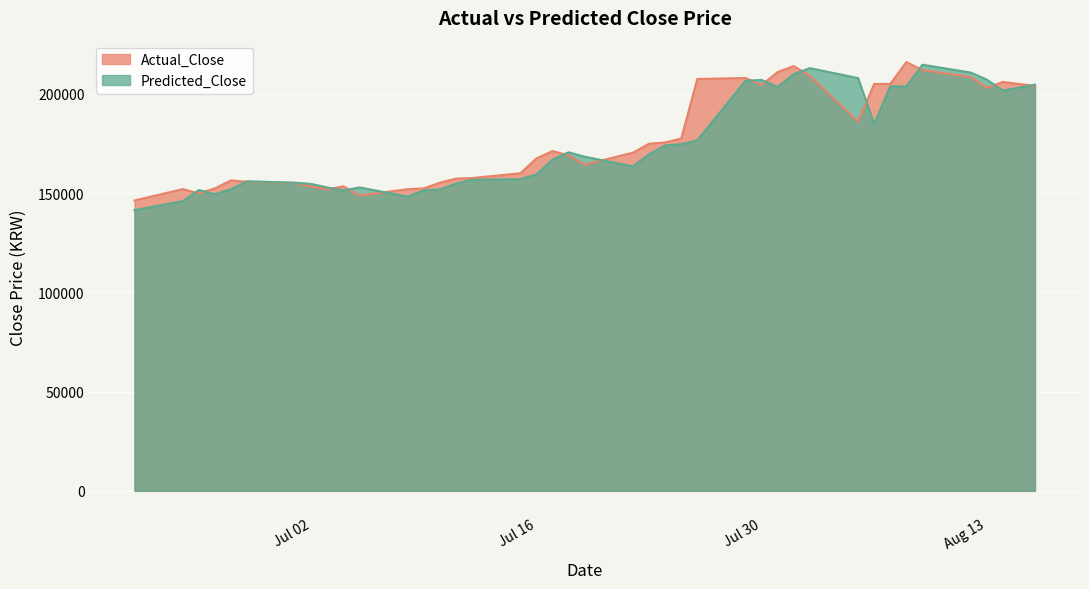

What is the approximate value of Predicted_Close at 2024-07-31?

203461.8